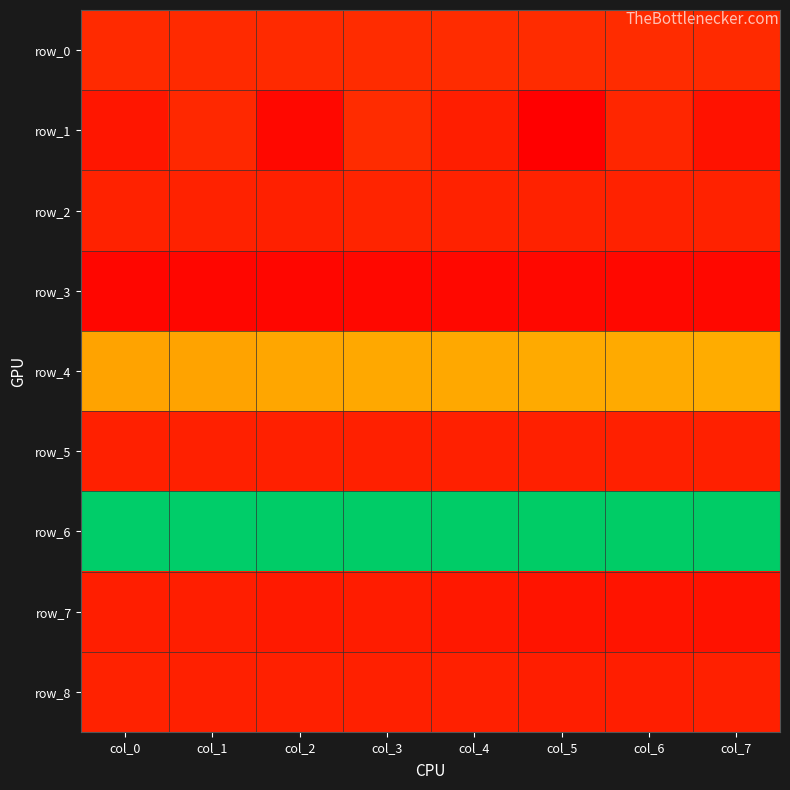

Reading left to right, list all the values displayed in this chart.

row_0: 0.1	0.1	0.1	0.1	0.1	0.1	0.1	0.1
row_1: 0.0	0.1	0.0	0.1	0.1	0.0	0.1	0.0
row_2: 0.1	0.1	0.1	0.1	0.1	0.1	0.1	0.1
row_3: 0.0	0.0	0.0	0.0	0.0	0.0	0.0	0.0
row_4: 0.3	0.3	0.3	0.3	0.3	0.3	0.3	0.3
row_5: 0.1	0.1	0.1	0.1	0.1	0.1	0.1	0.1
row_6: 1.0	1.0	1.0	1.0	1.0	1.0	1.0	1.0
row_7: 0.1	0.1	0.1	0.1	0.0	0.0	0.0	0.0
row_8: 0.1	0.1	0.1	0.1	0.1	0.1	0.1	0.1